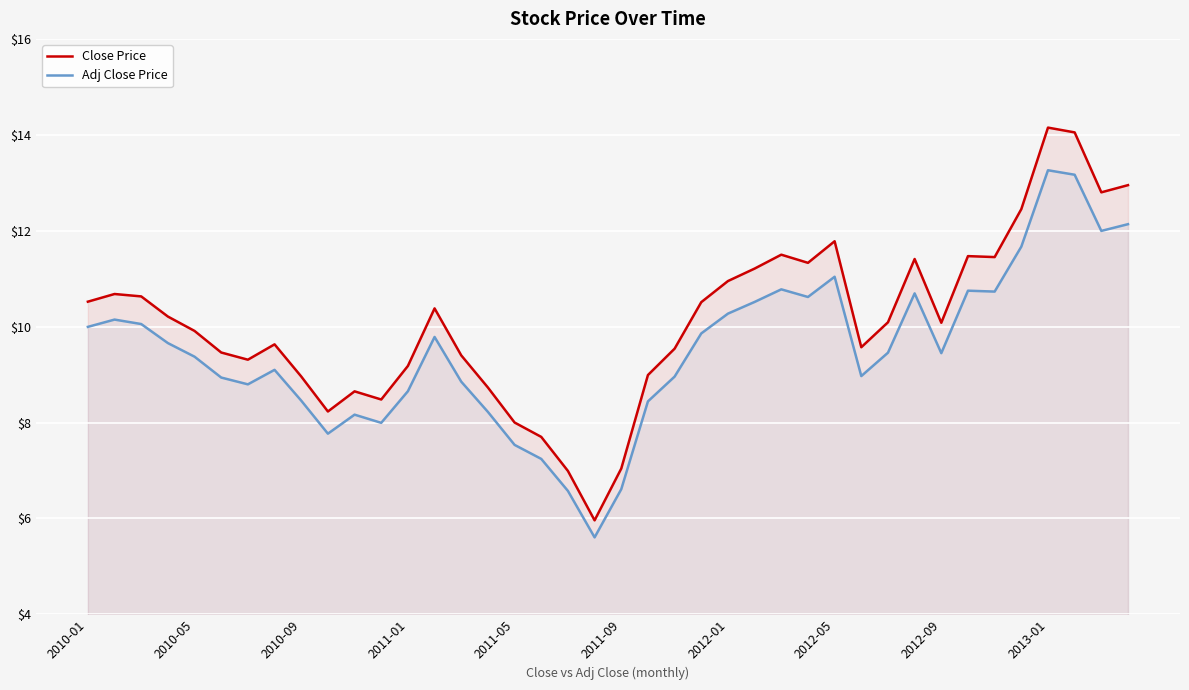

Which series has the widest spread of values?

Close Price